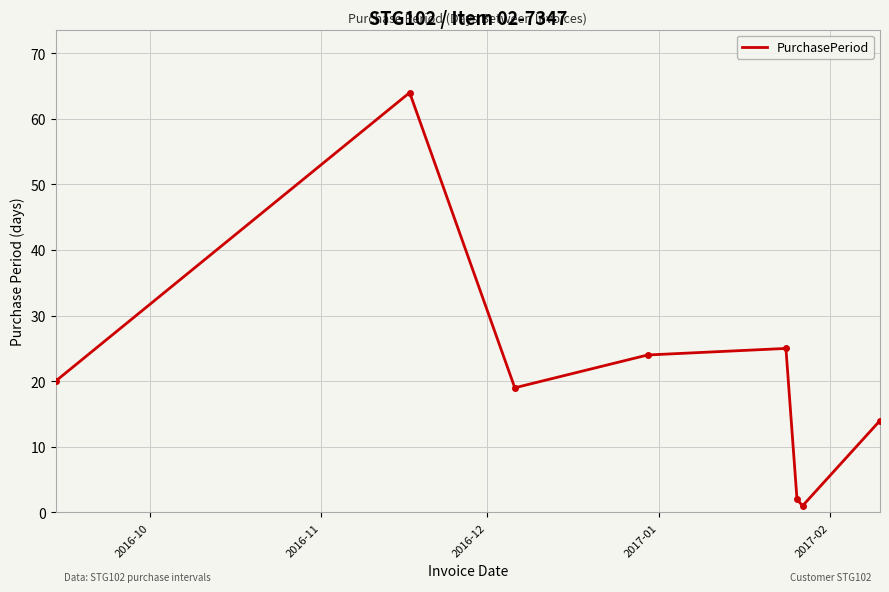

What is the smallest value displayed?

1